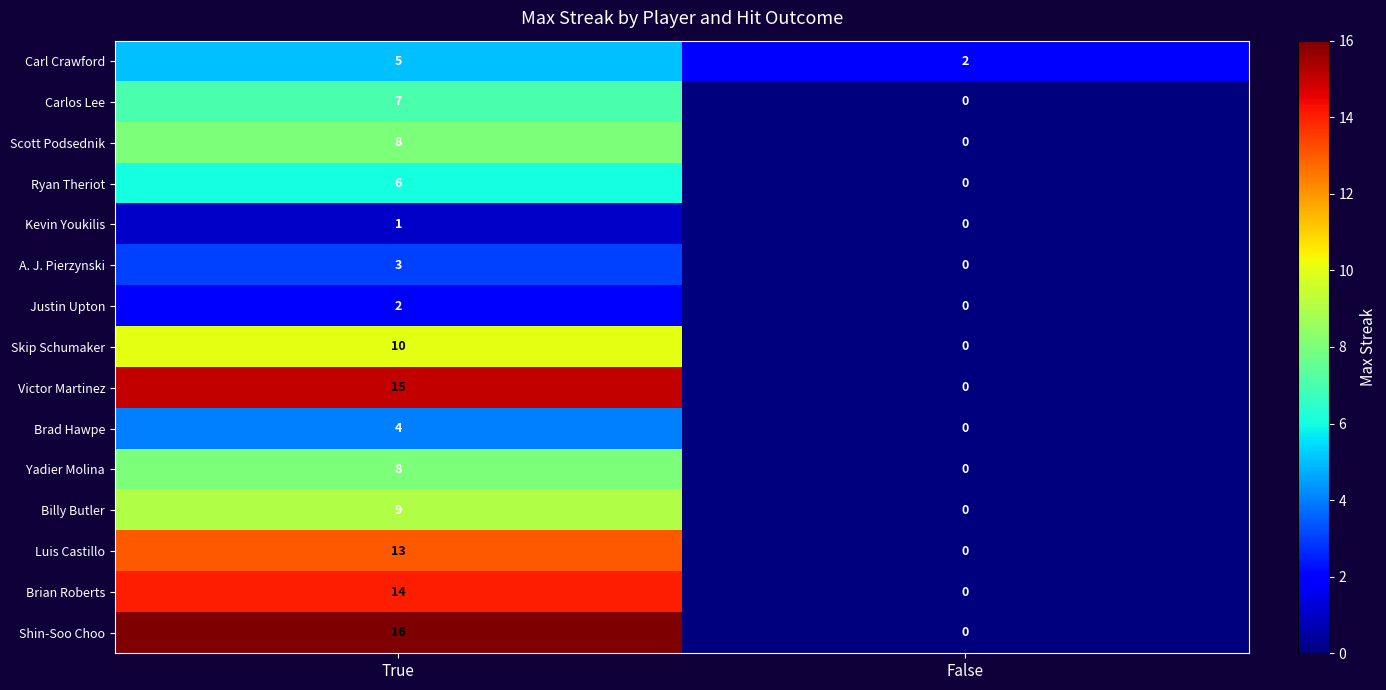

What is the difference between the maximum and minimum values in the Shin-Soo Choo series?

16